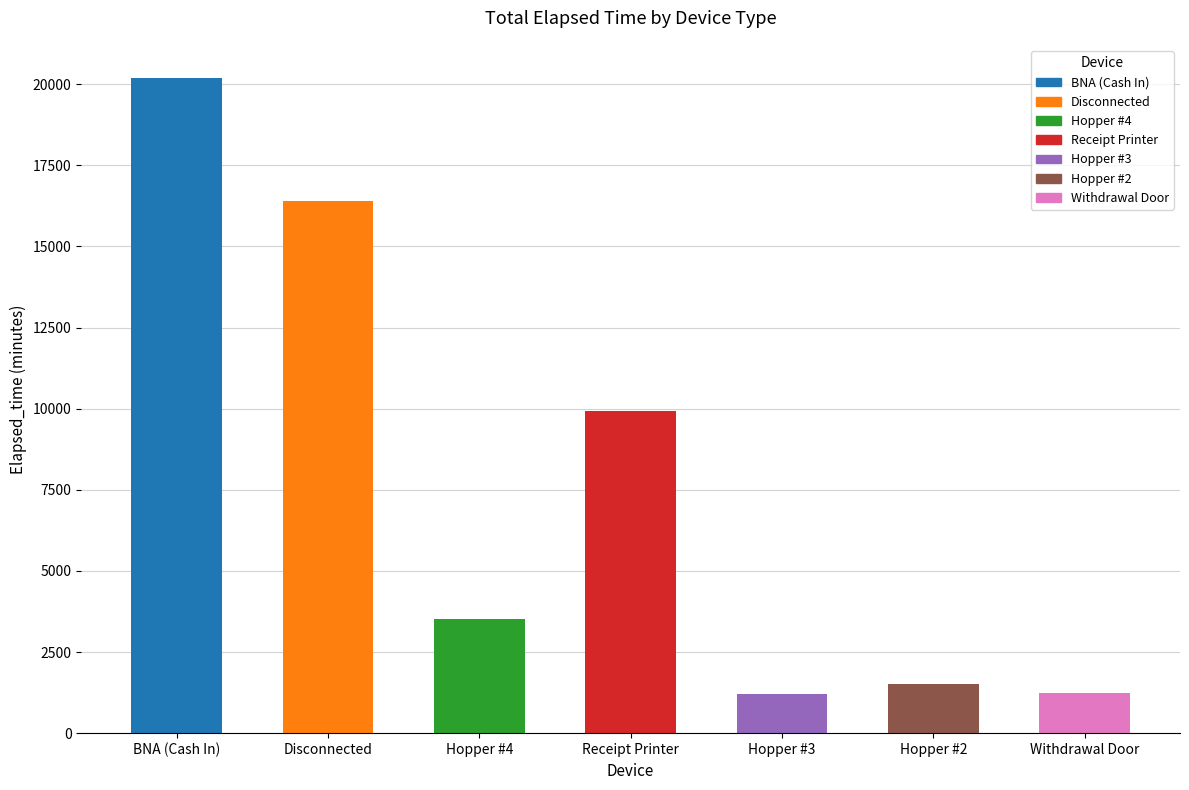

Where is the data nearest to the value 10702?

Receipt Printer